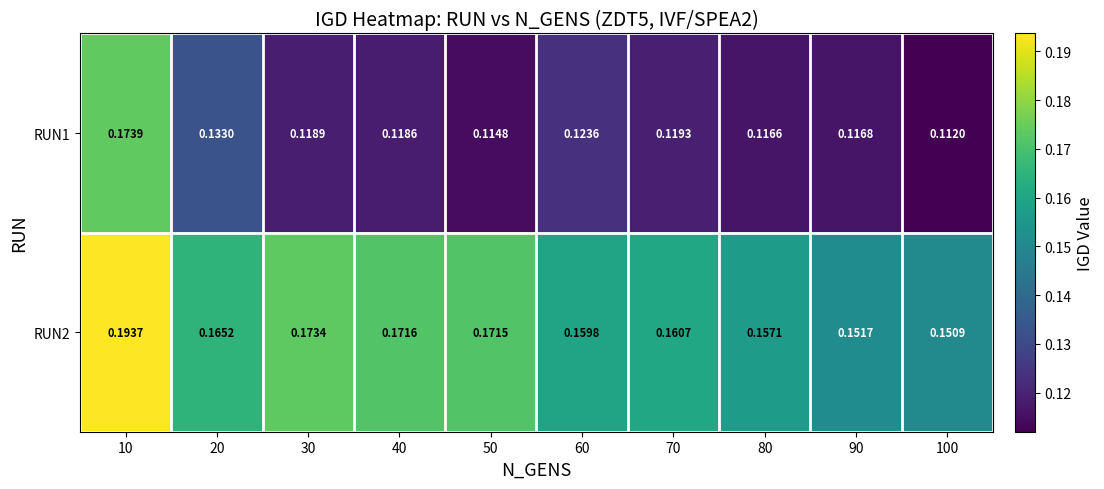

Rank the series by their average value, from lowest to highest.

RUN1, RUN2